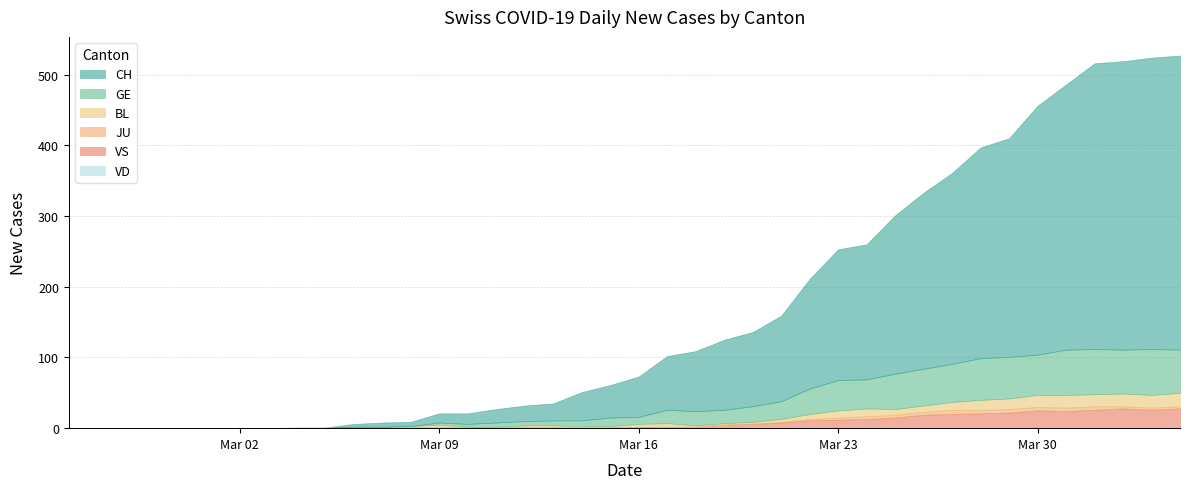

Rank the series by their maximum value, from highest to lowest.

CH, GE, VS, BL, JU, VD